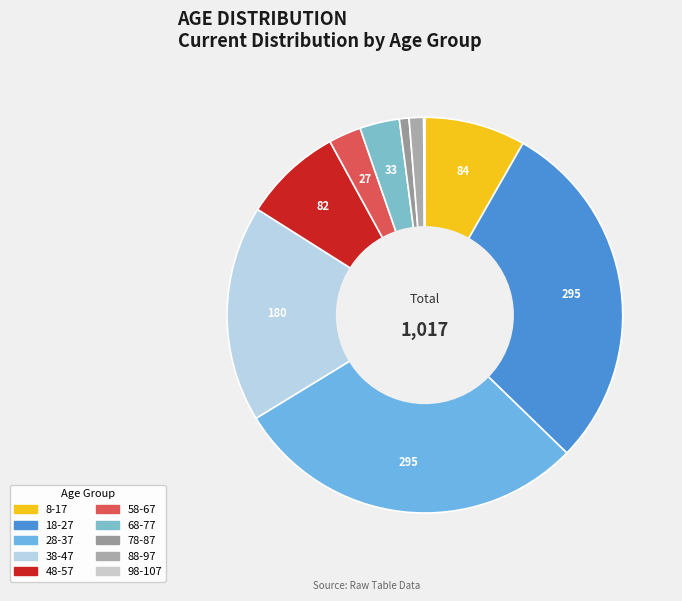

Does 98-107 represent more than half of the total?

No